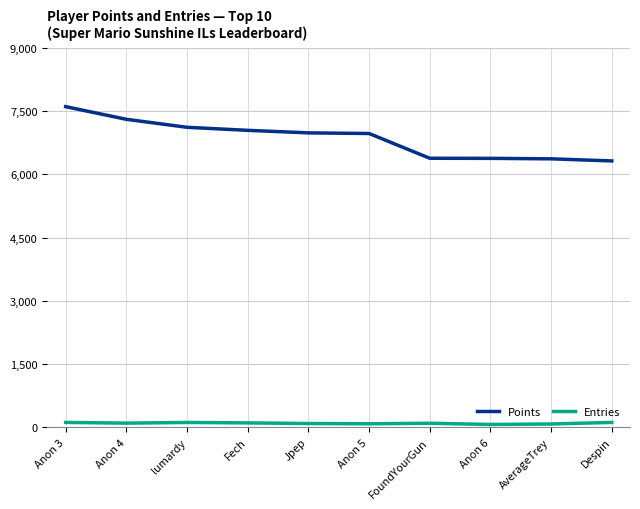

Which series has the largest total across all categories?

Points